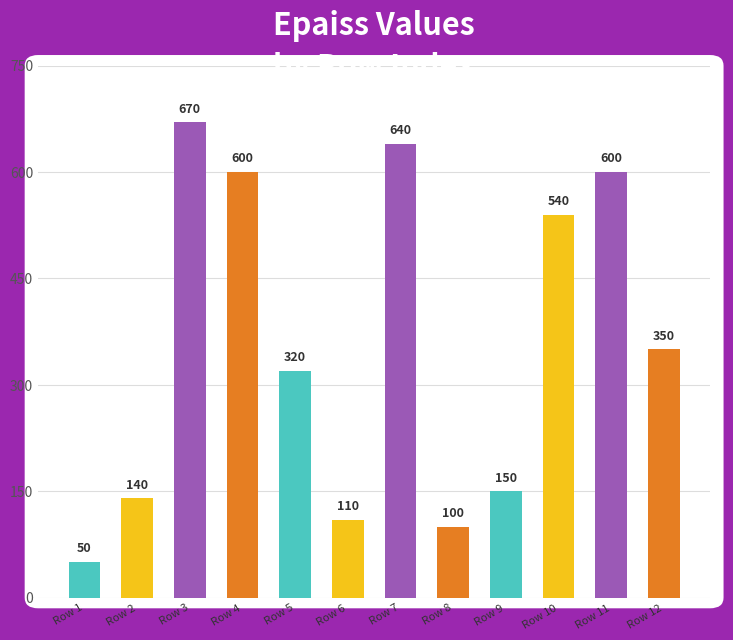

True or false: the data shows 600 at Row 11.

True